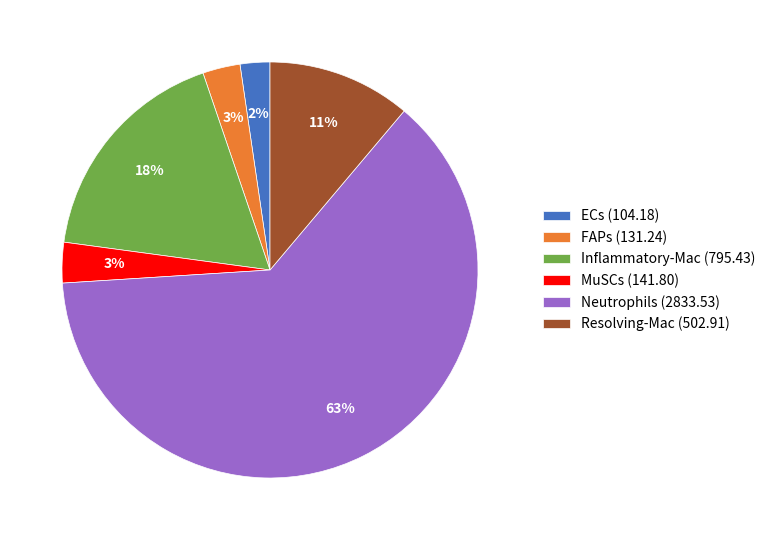

Count the number of slices in the pie.

6